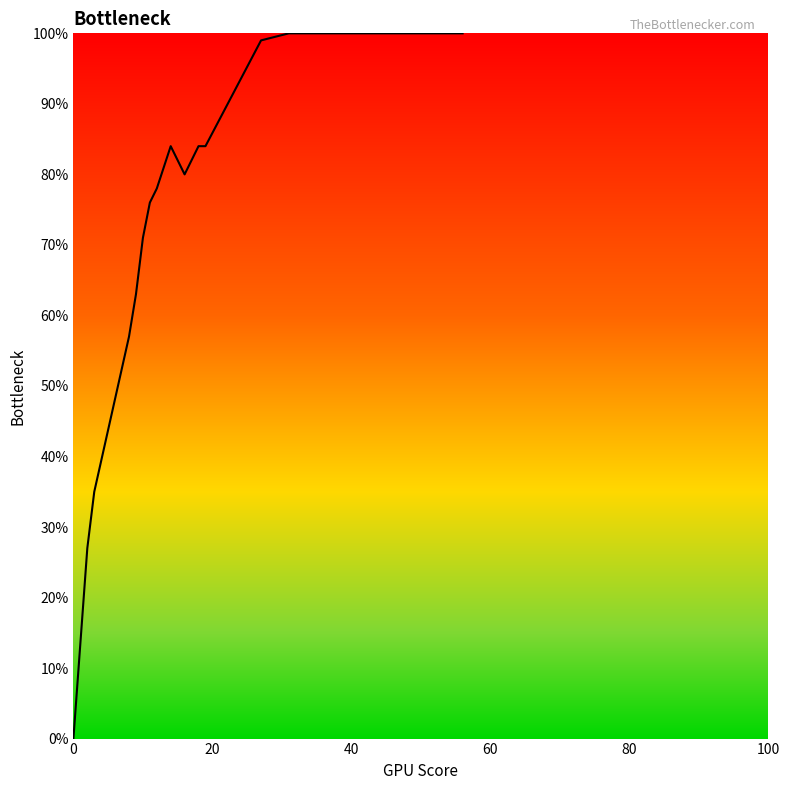

What is the difference between the maximum and minimum values?

1.0